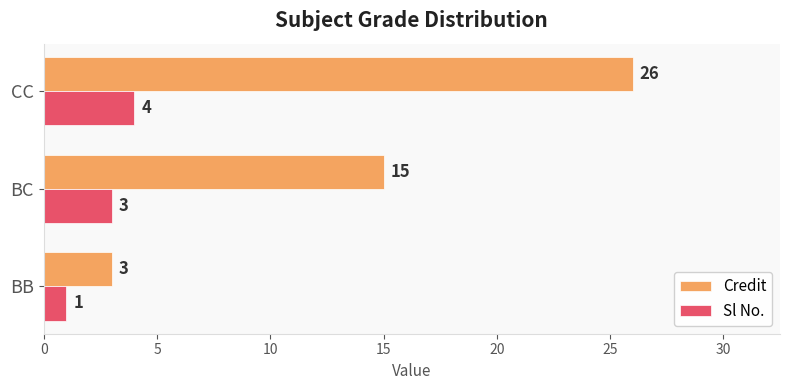

What is the difference between the maximum and minimum values in the Credit series?

23